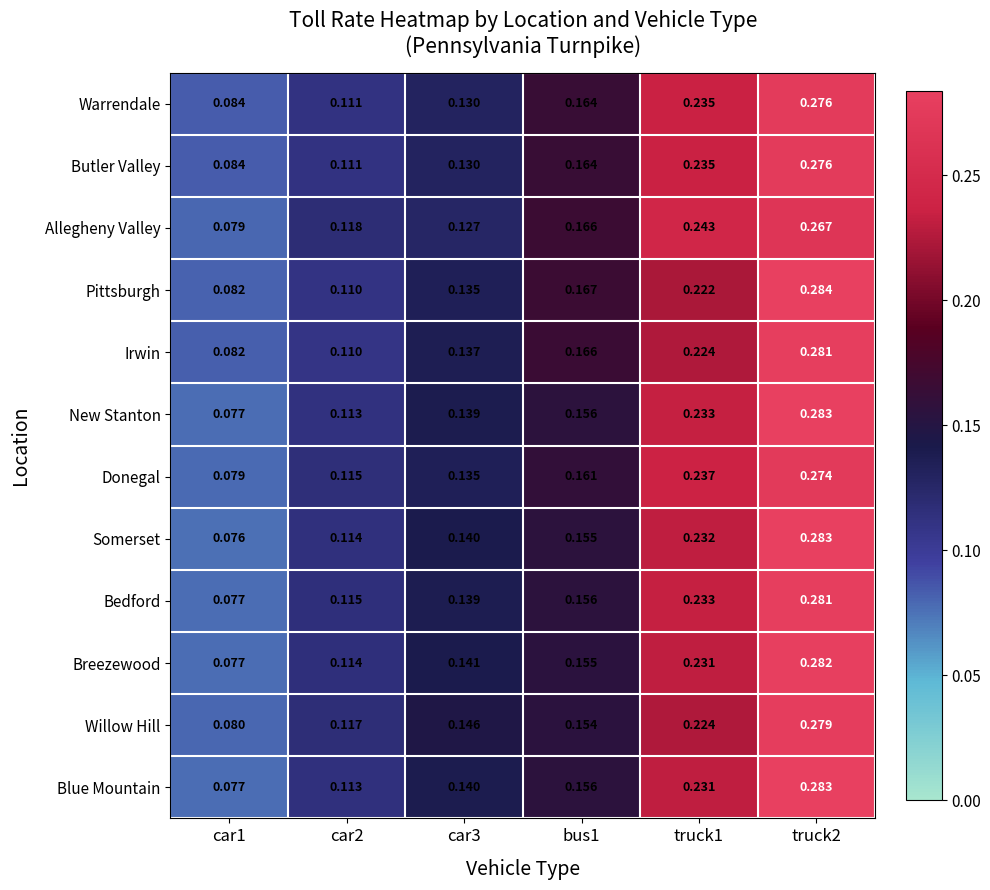

Which series has the largest range (max minus min)?

Somerset